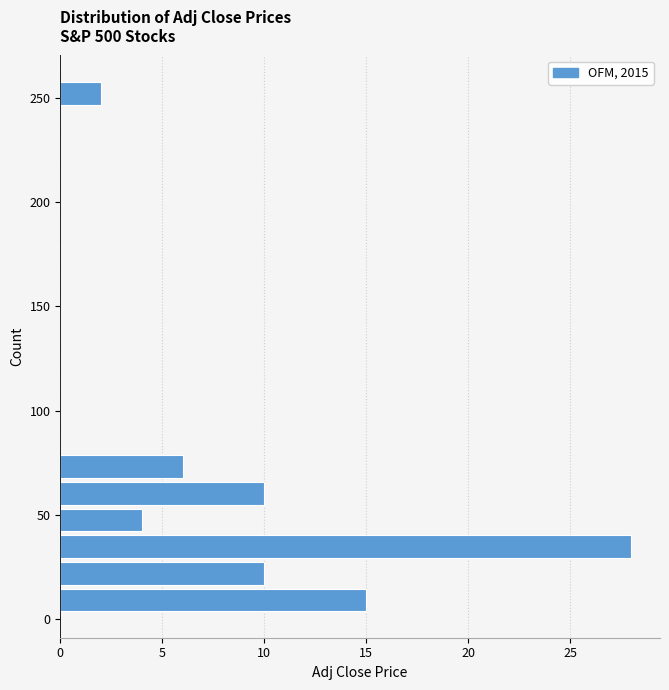

Read against the y-axis, roughly where is the centre of the longest bar?

35